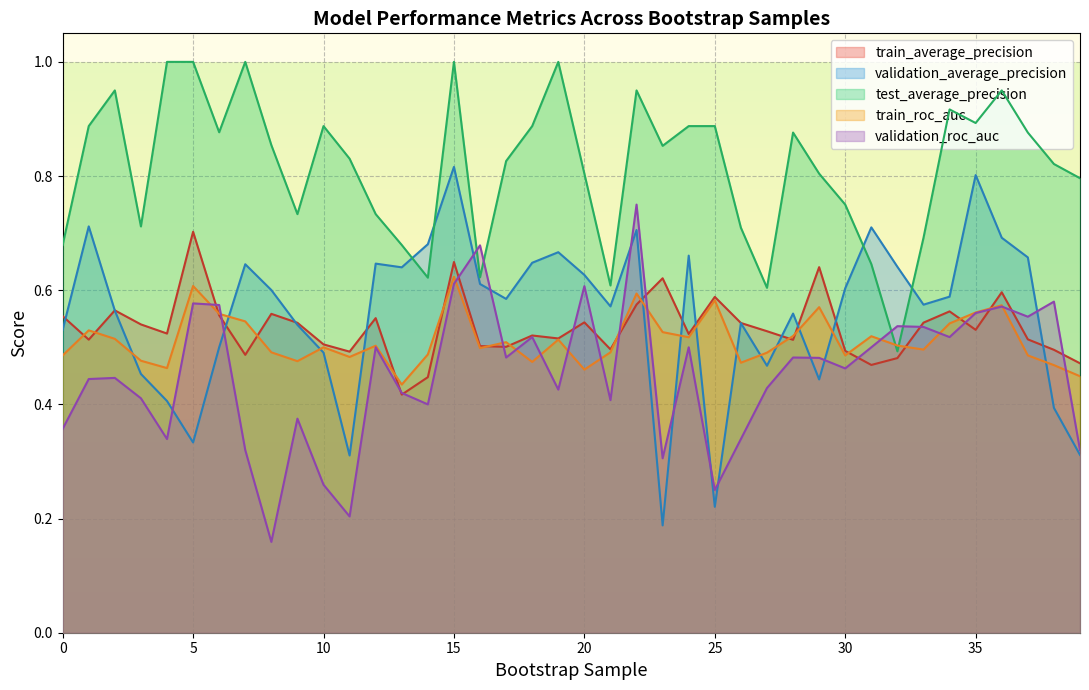

Between which two adjacent categories do validation_roc_auc and train_roc_auc first intersect?

5 and 6